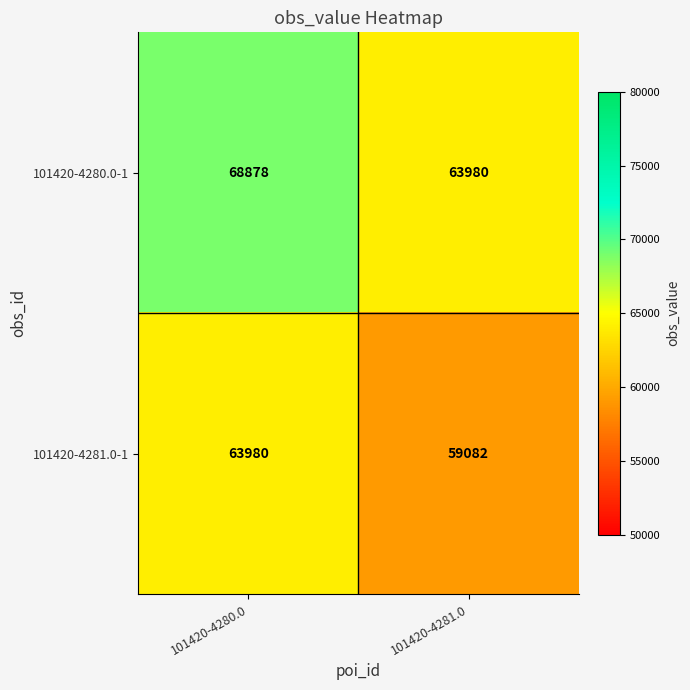

What is the sum of the 101420-4280.0-1 values at 101420-4280.0 and 101420-4281.0?

132858